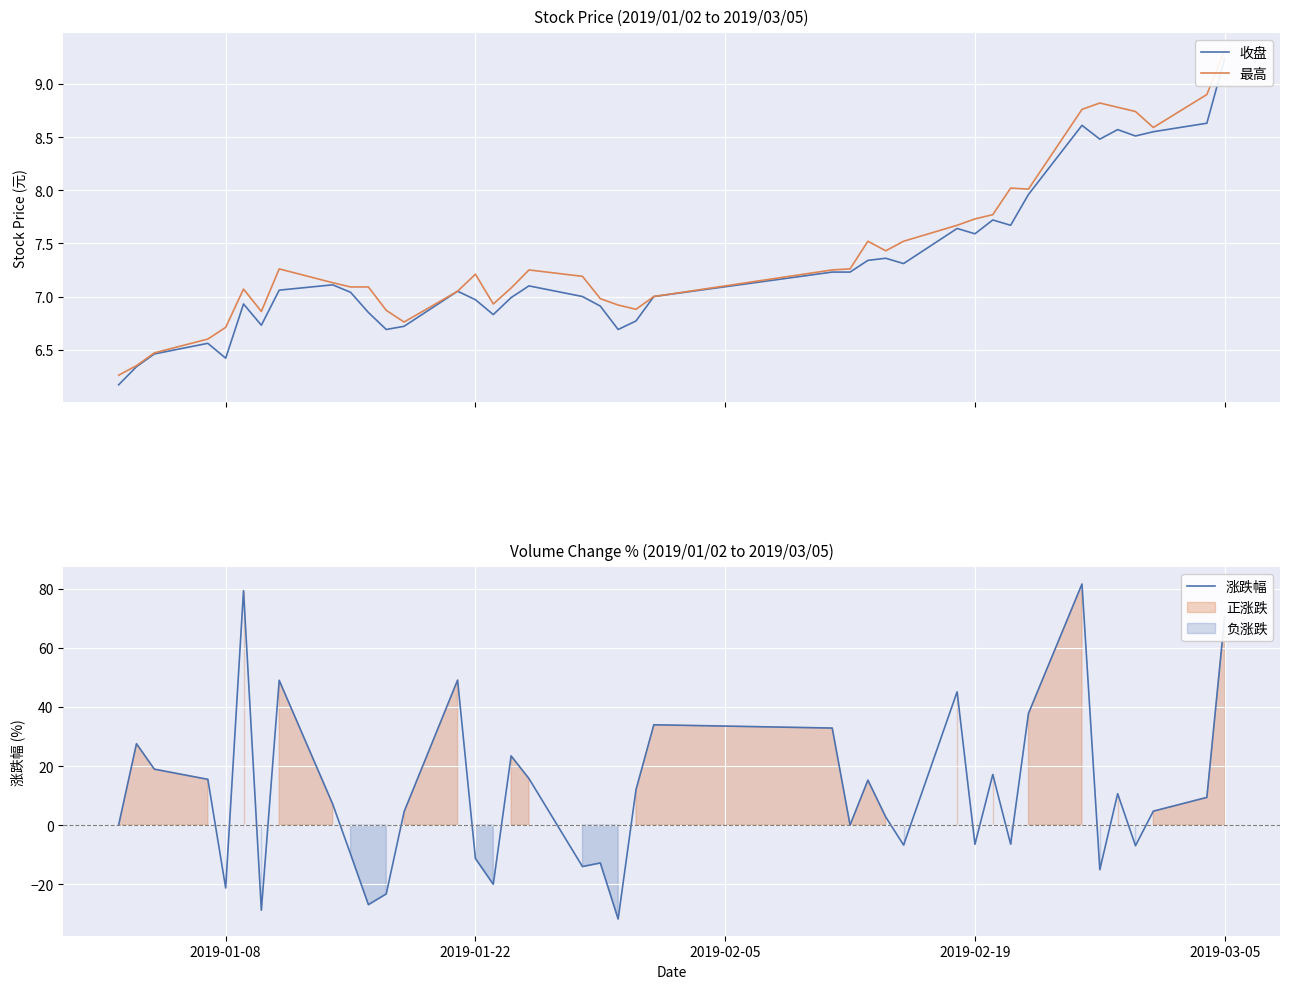

What is the lowest value of the 涨跌幅 series?

-31.8